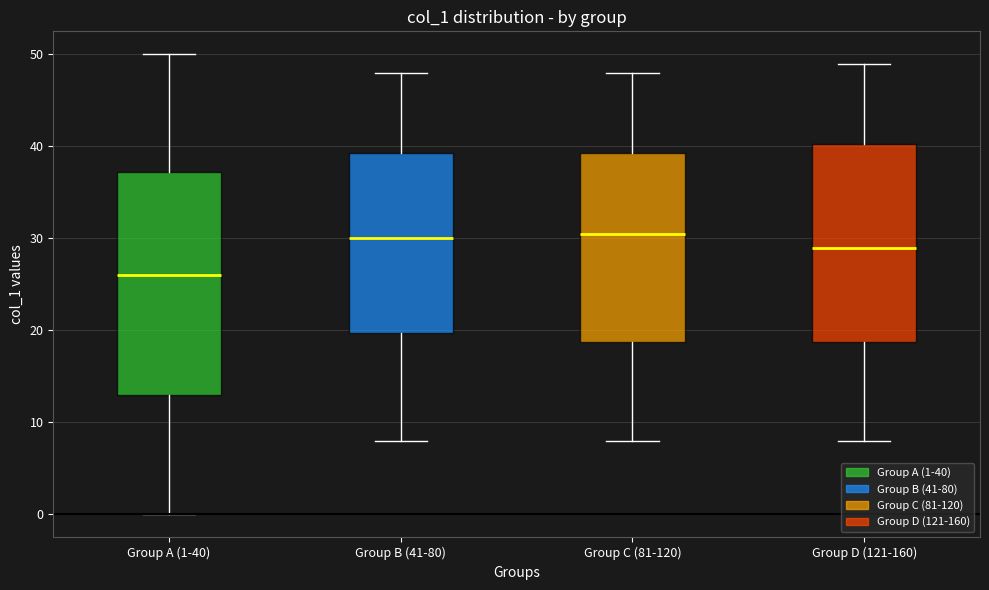

Comparing the boxes themselves (not the whiskers), which one is the tallest?

Group A (1-40)